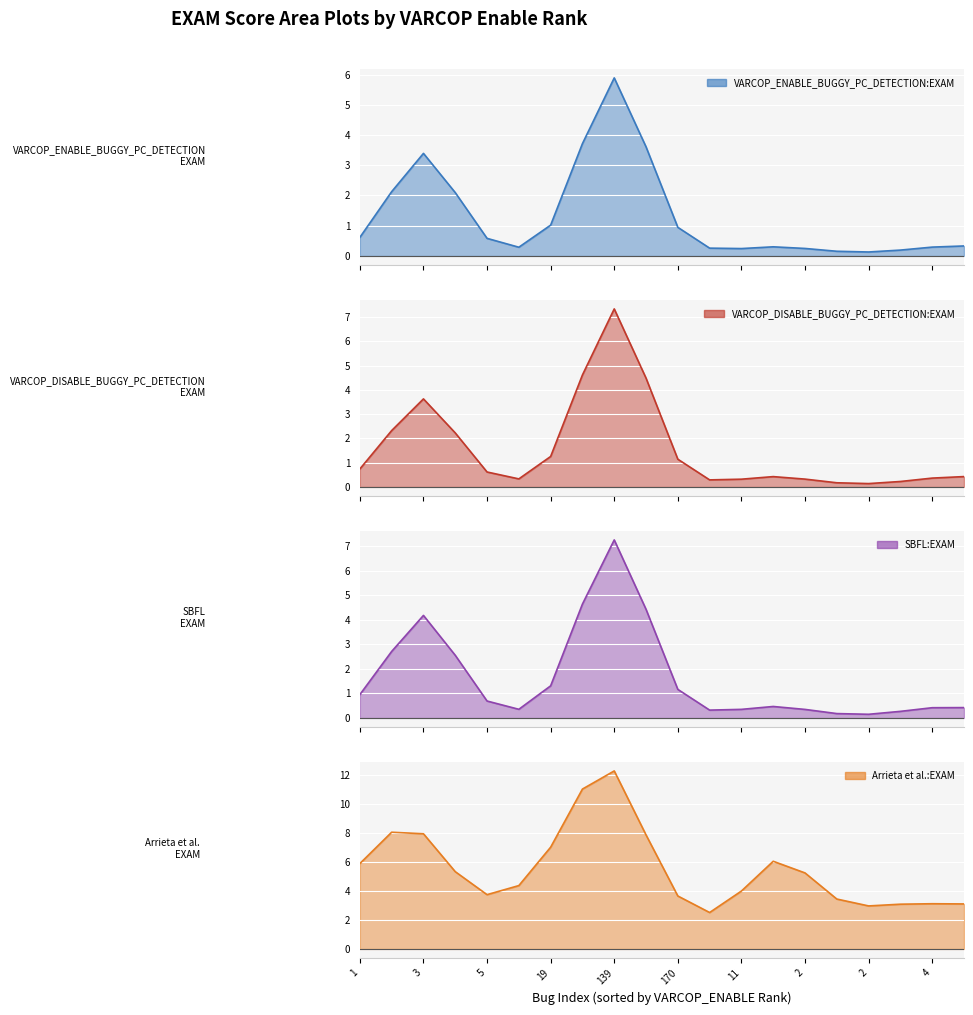

What is the minimum value shown in the chart?

0.1